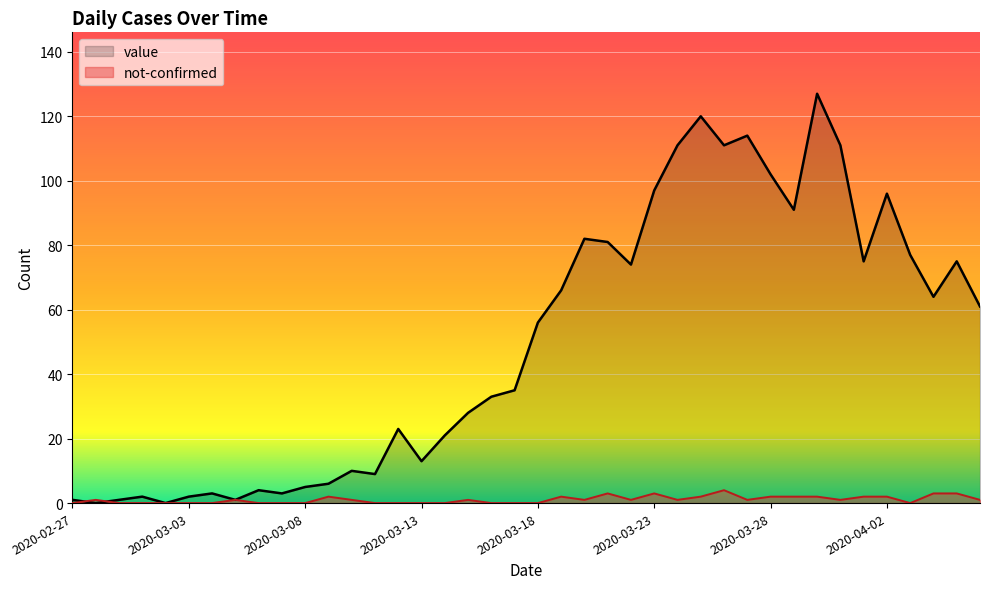

What is the sum of all not-confirmed values?

42